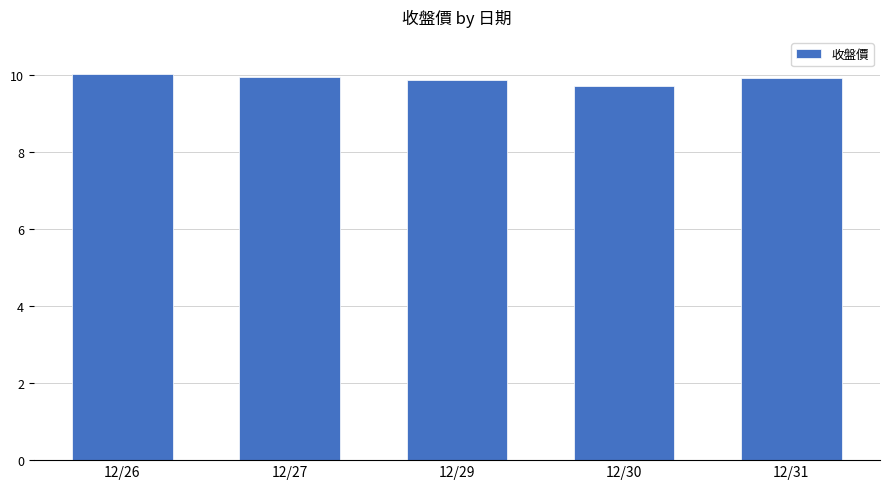

What is the value of the 4th bar from the left?

9.7